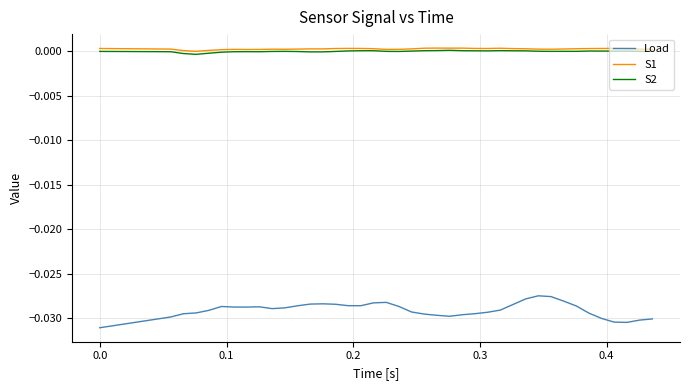

Which series has the widest spread of values?

Load